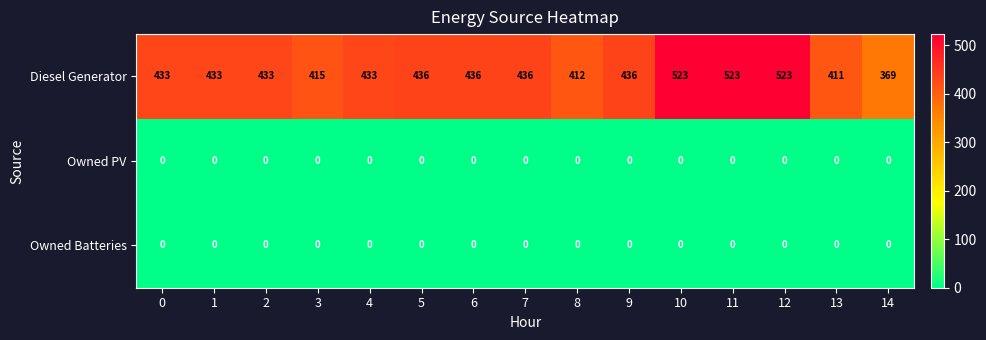

True or false: Owned Batteries has a value of 0 at 12.

True